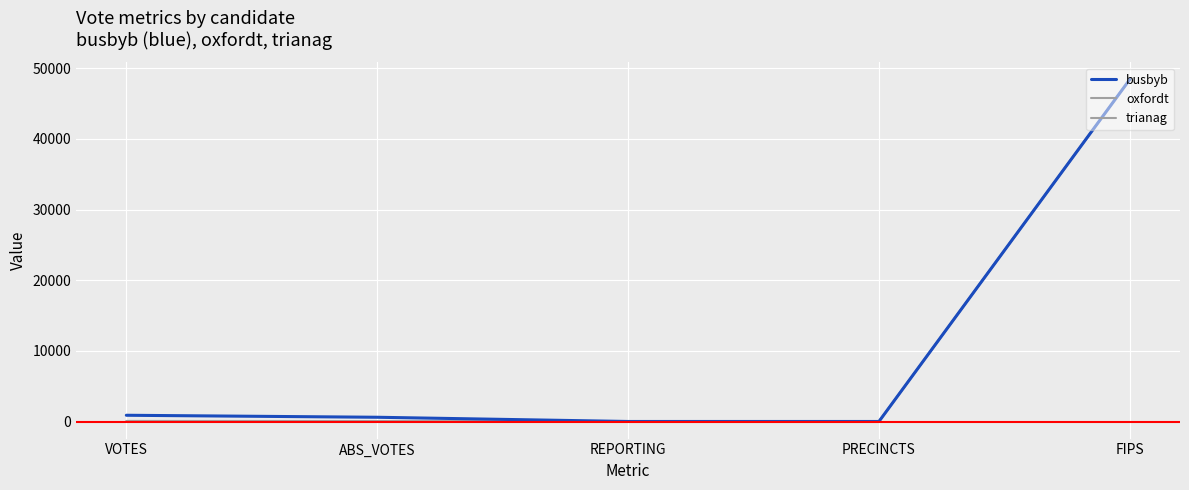

At which label does oxfordt reach its peak?

FIPS